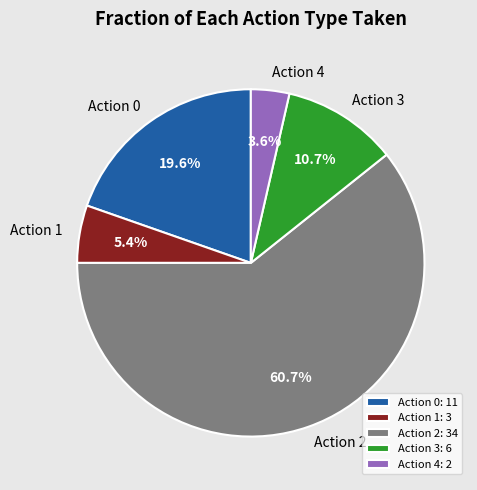

Is there a majority slice in this chart?

Yes